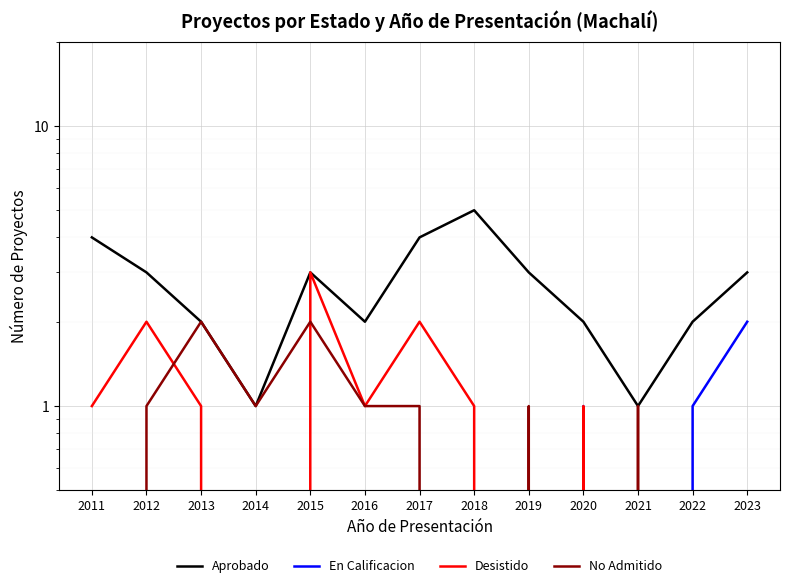

Reading right to left, transcribe all the data shown in this chart.

Aprobado: 2023=3	2022=2	2021=1	2020=2	2019=3	2018=5	2017=4	2016=2	2015=3	2014=1	2013=2	2012=3	2011=4
En Calificacion: 2023=2	2022=1	2021=0	2020=1	2019=0	2018=0	2017=0	2016=0	2015=0	2014=0	2013=0	2012=0	2011=0
Desistido: 2023=0	2022=0	2021=0	2020=1	2019=0	2018=1	2017=2	2016=1	2015=3	2014=0	2013=1	2012=2	2011=1
No Admitido: 2023=0	2022=0	2021=1	2020=0	2019=1	2018=0	2017=1	2016=1	2015=2	2014=1	2013=2	2012=1	2011=0